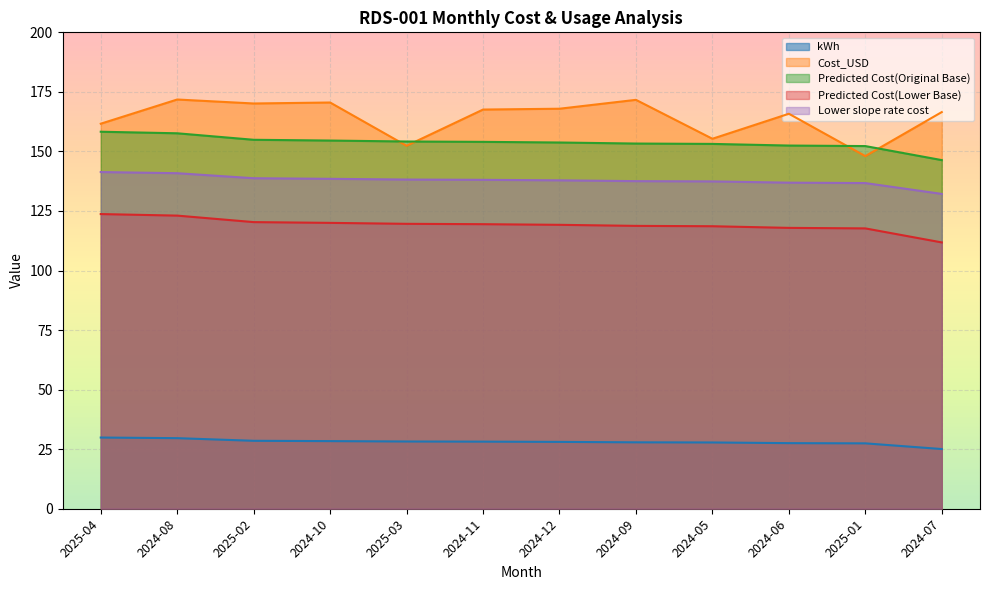

What is the total value across all series at 2025-03?

592.6